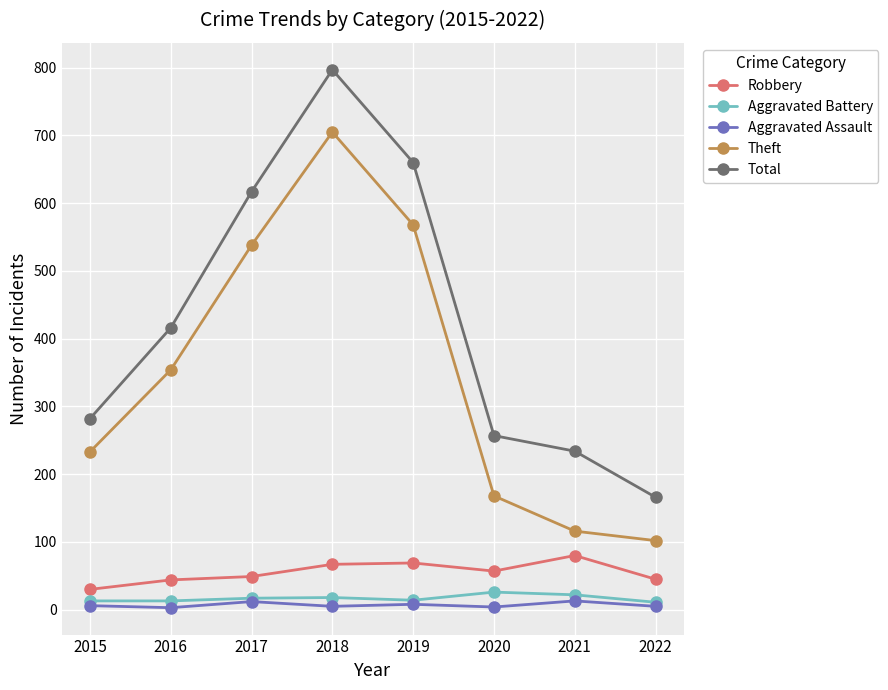

What is the sum of the Aggravated Assault values at 2018 and 2020?

9